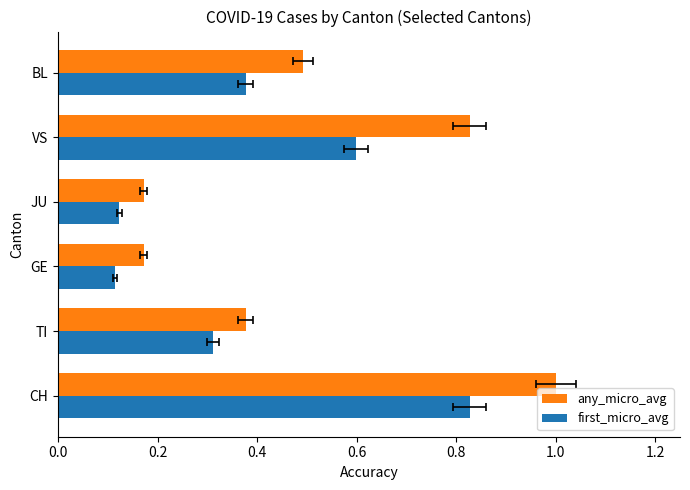

How many bars are there in total?

12